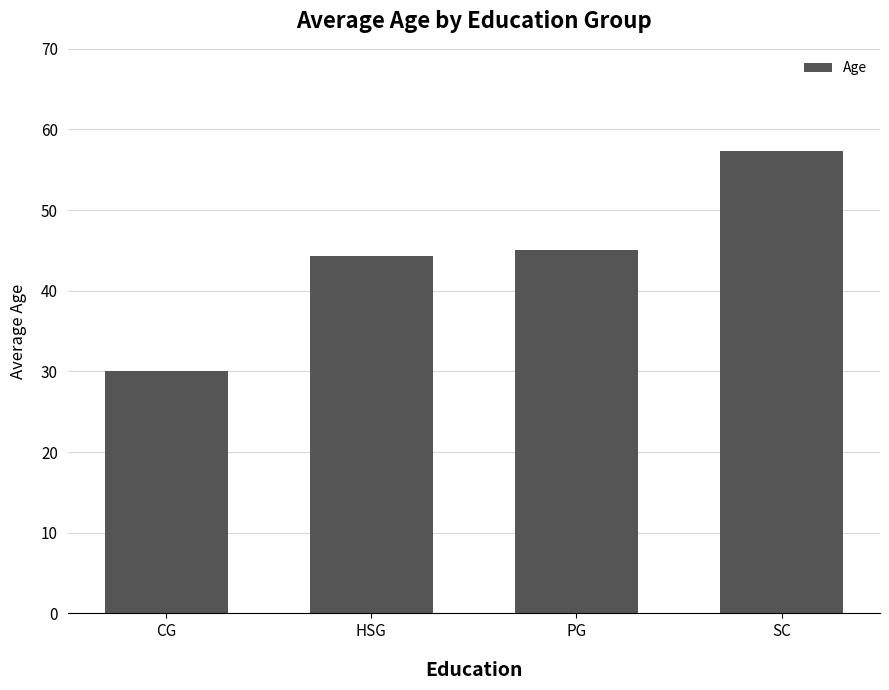

What position from the left is HSG?

2